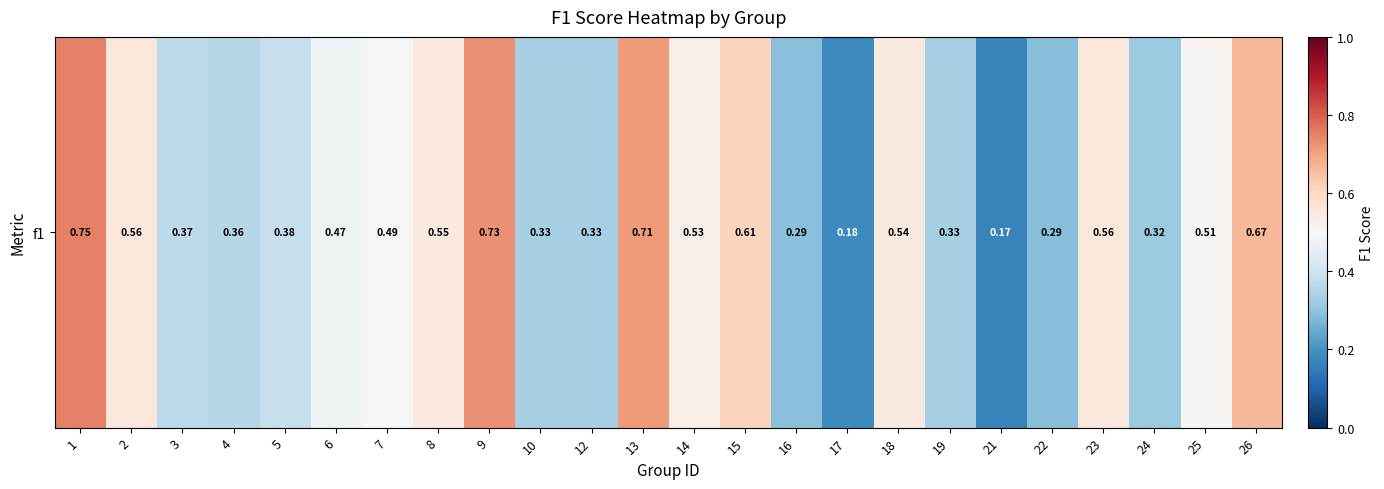

What is the average value?

0.5